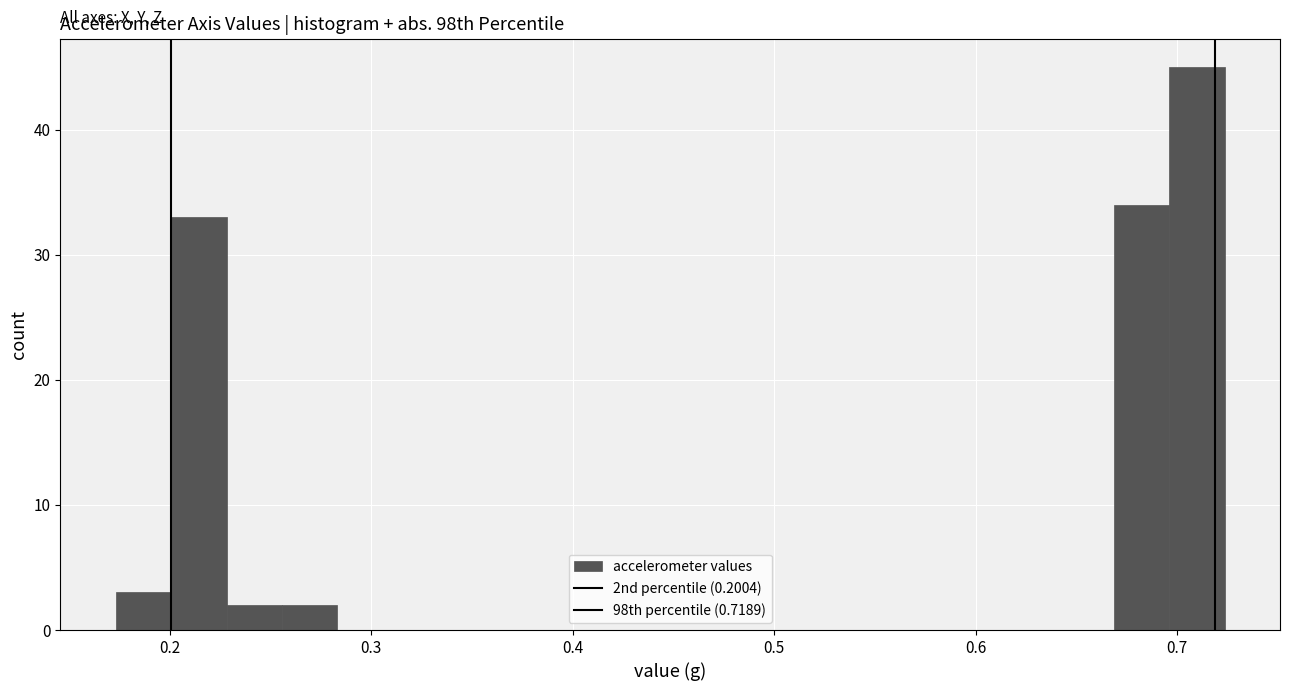

Read against the x-axis, roughly where is the centre of the tallest bar?

0.71